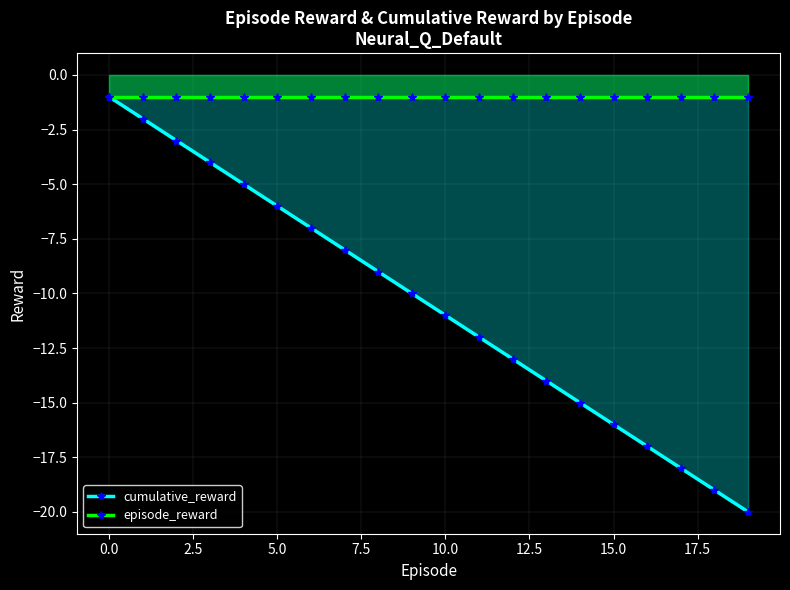

True or false: cumulative_reward and episode_reward intersect in this chart.

False